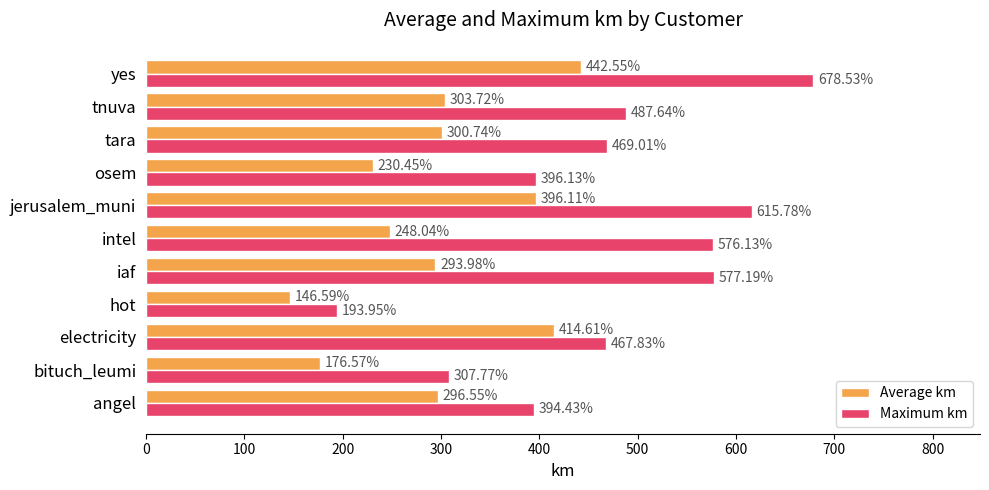

Rank the categories by Maximum km value from highest to lowest.

yes, jerusalem_muni, iaf, intel, tnuva, tara, electricity, osem, angel, bituch_leumi, hot